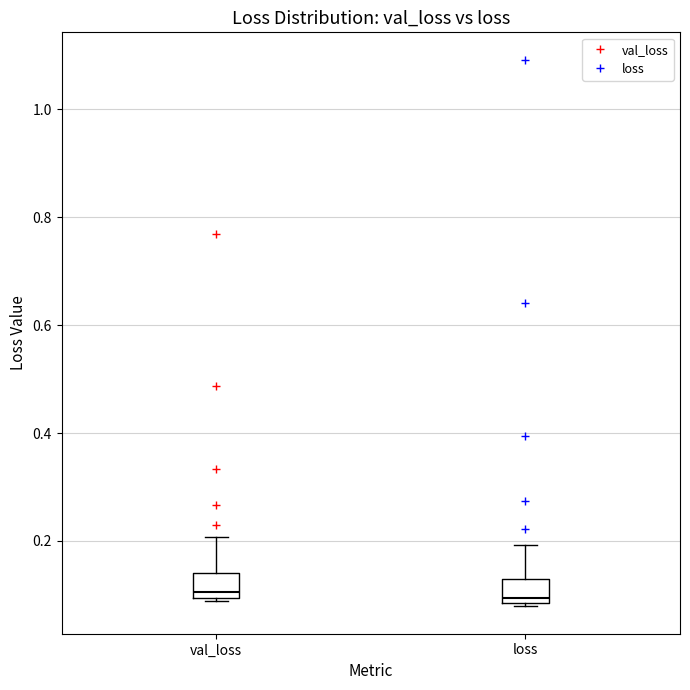

Where does the upper whisker of the box for val_loss end on the y-axis? The values are not printed on the chart, so give them approximately, as read against the axis.

0.20